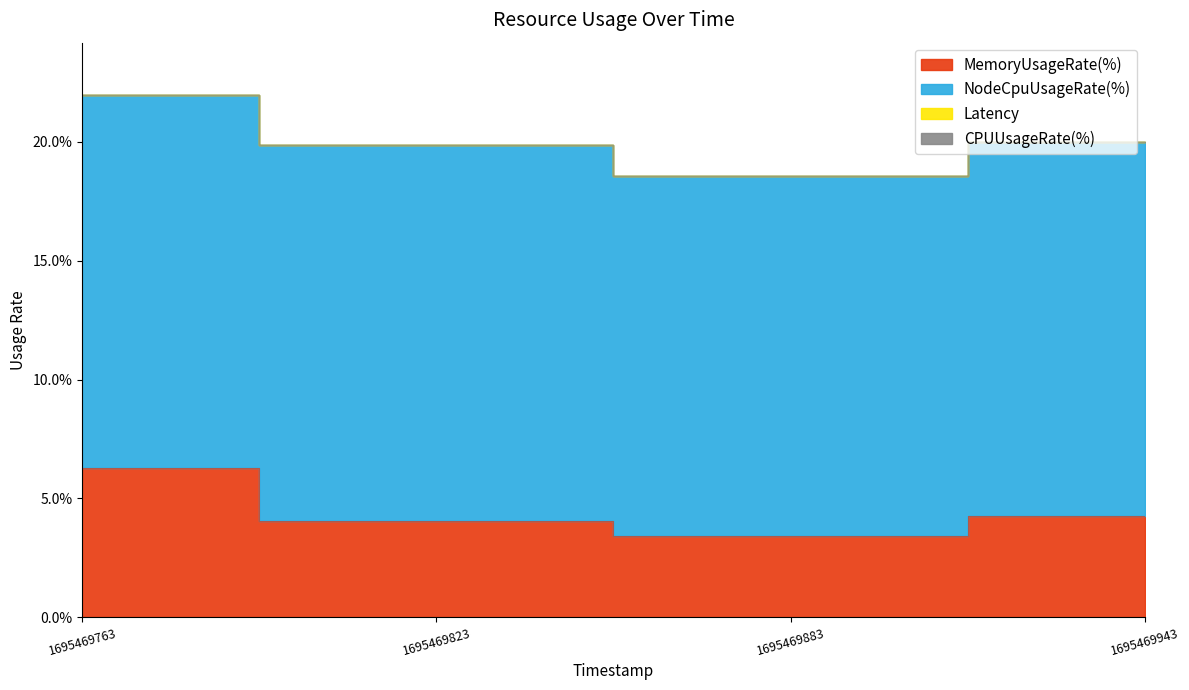

The NodeCpuUsageRate(%) series shows 15.1 at 1695469883. True or false?

True